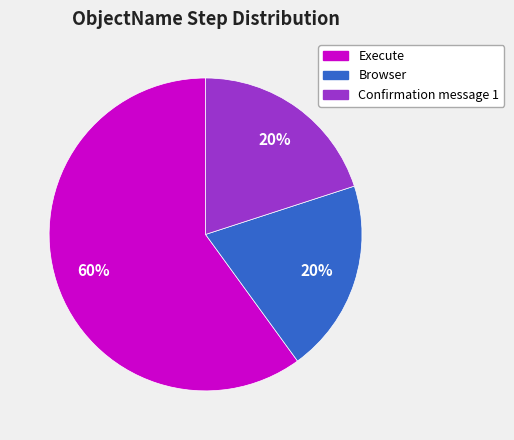

How many slices are in this pie chart?

3